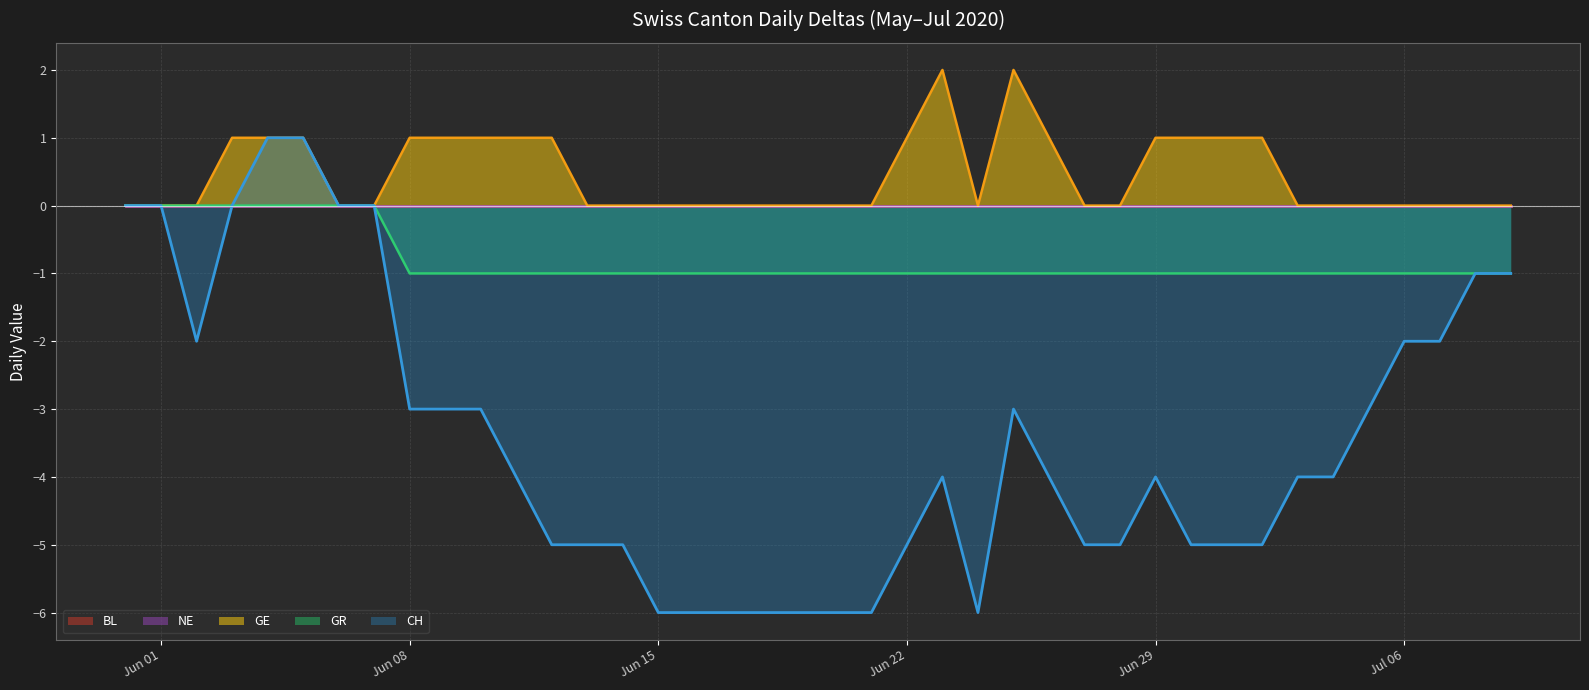

What value does the GR series have at Jun 22?

-1